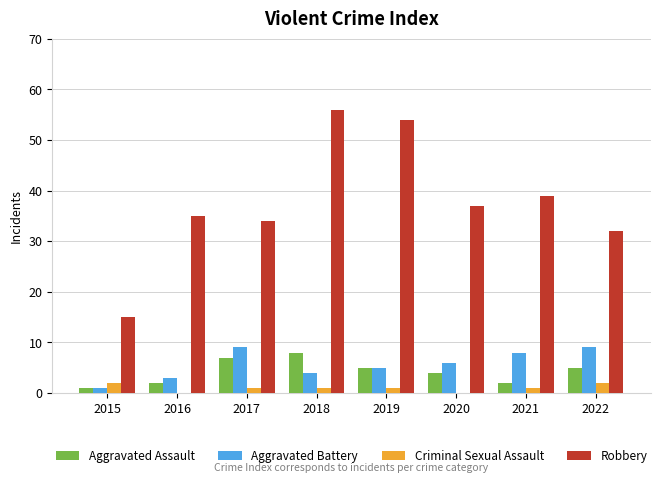

Which series has the widest spread of values?

Robbery